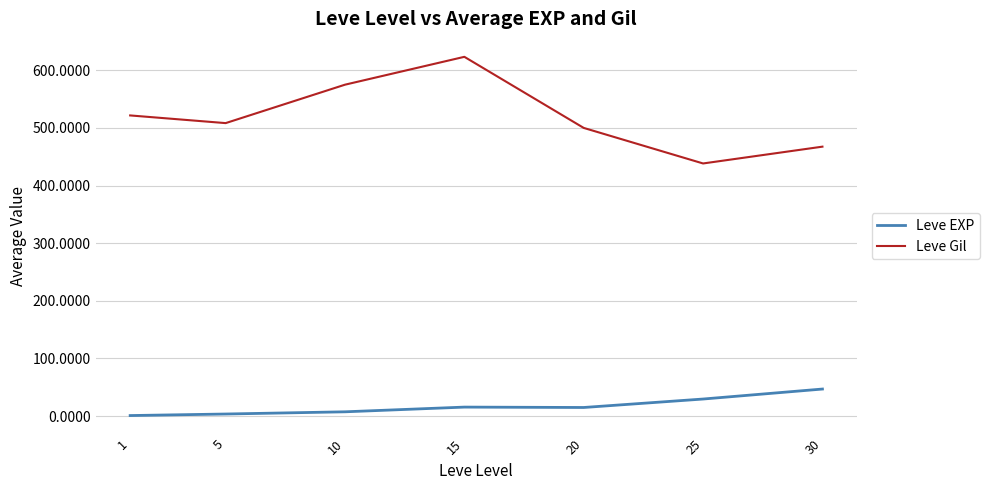

At which category does Leve Gil reach its first local peak?

15